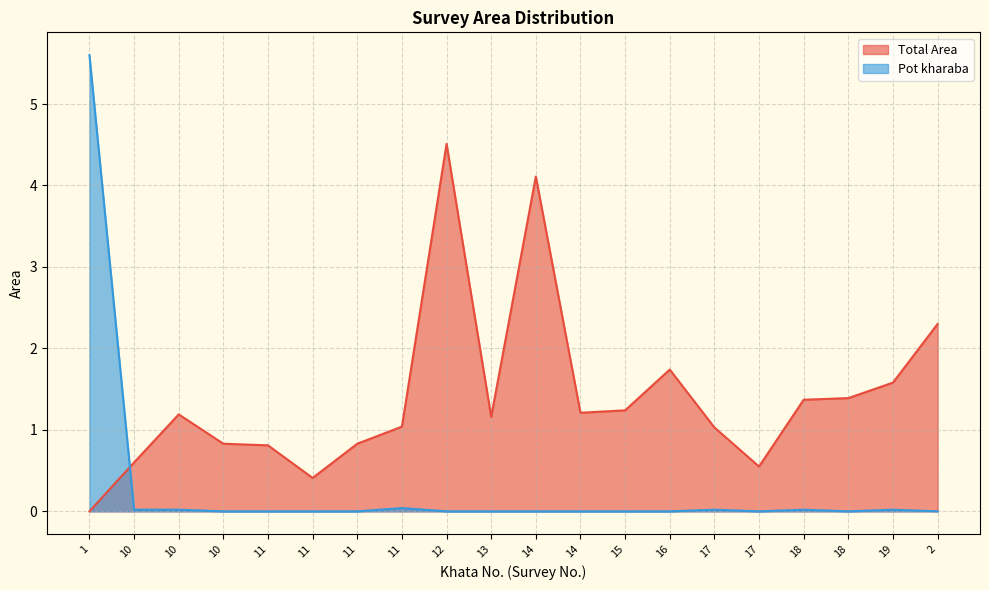

What is the spread (max minus min) of values at 11?

0.8